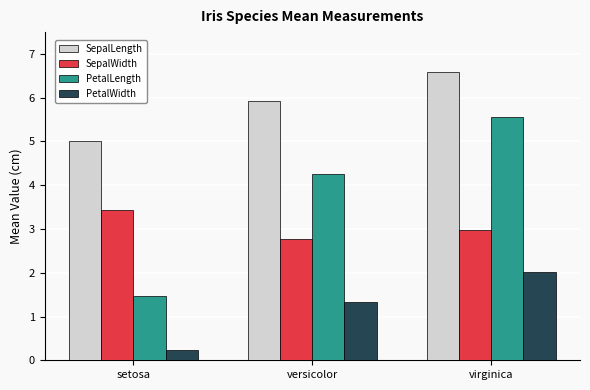

What is the total value across all series at setosa?

10.1